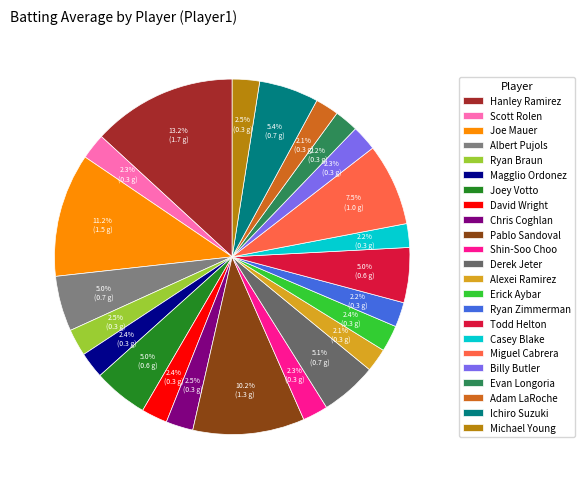

To the nearest percent, what is the average slice percentage?

4%